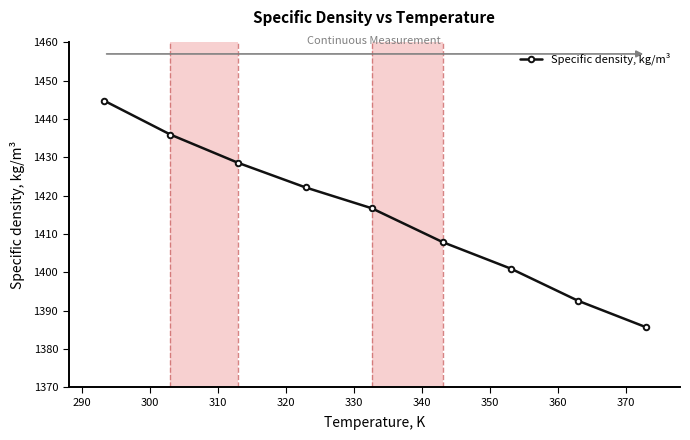

What is the value of the 5th point from the left?

1416.7